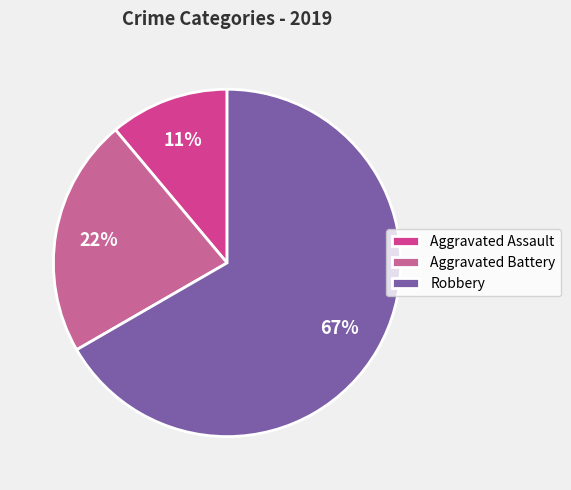

To the nearest percent, what percentage of the pie is Aggravated Assault?

11%